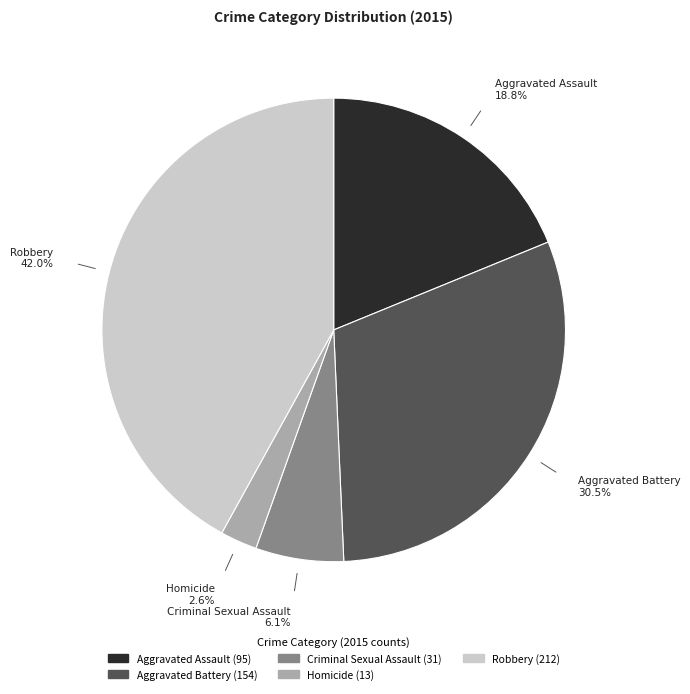

How many segments does this pie chart have?

5